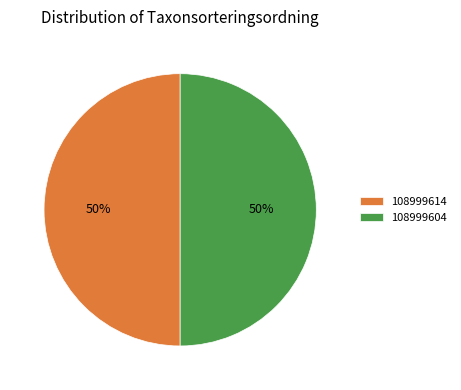

Approximately how many times larger is the value at 108999614 compared to 108999604?

1.0